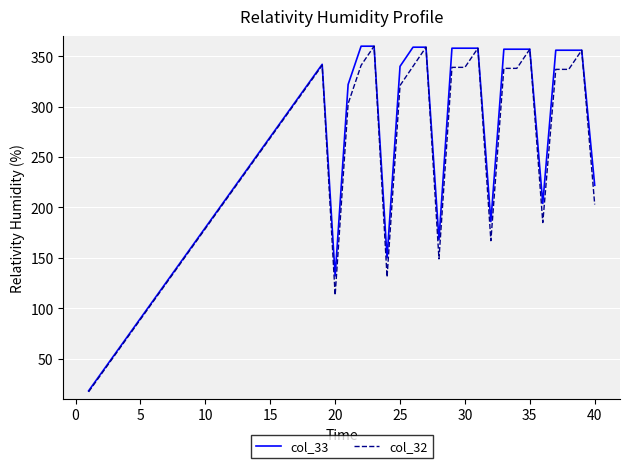

How many lines are shown in the chart?

2